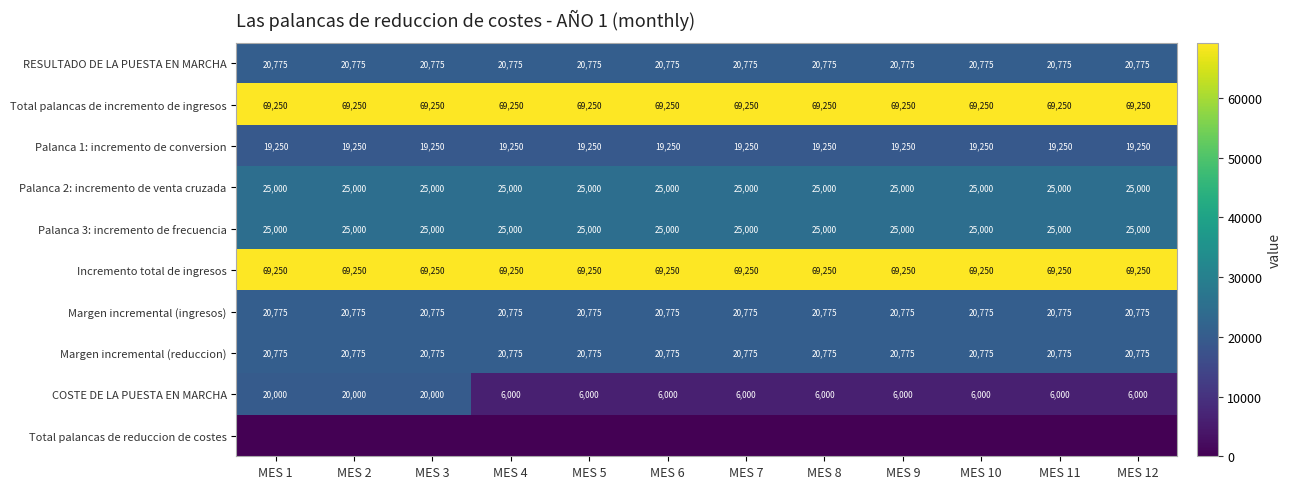

The Palanca 1: incremento de conversion series shows 10853 at MES 10. True or false?

False